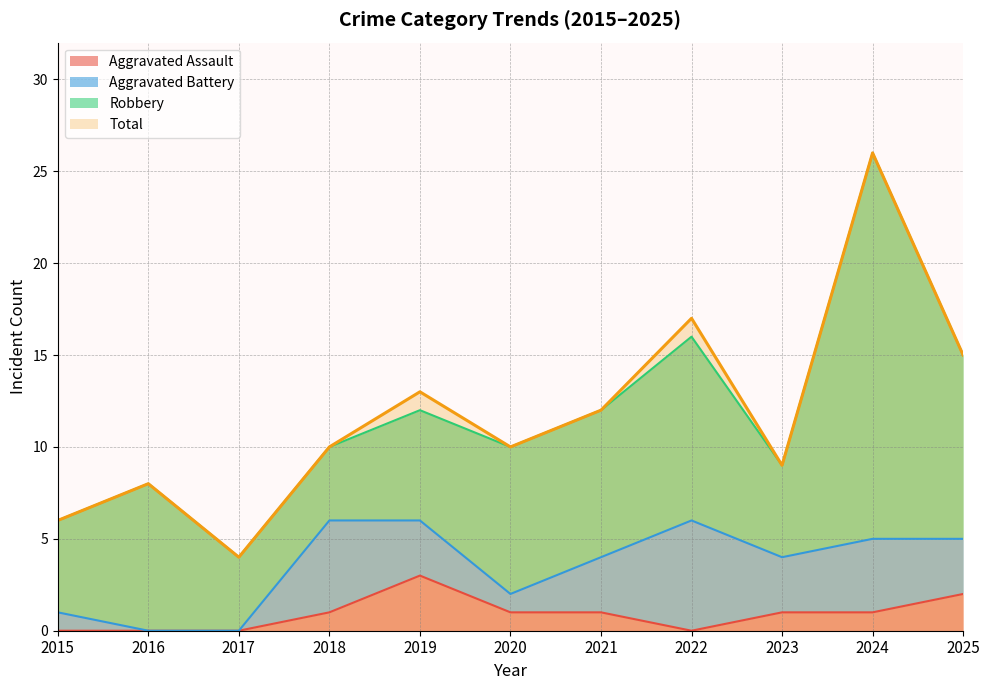

True or false: Total and Aggravated Assault intersect in this chart.

False